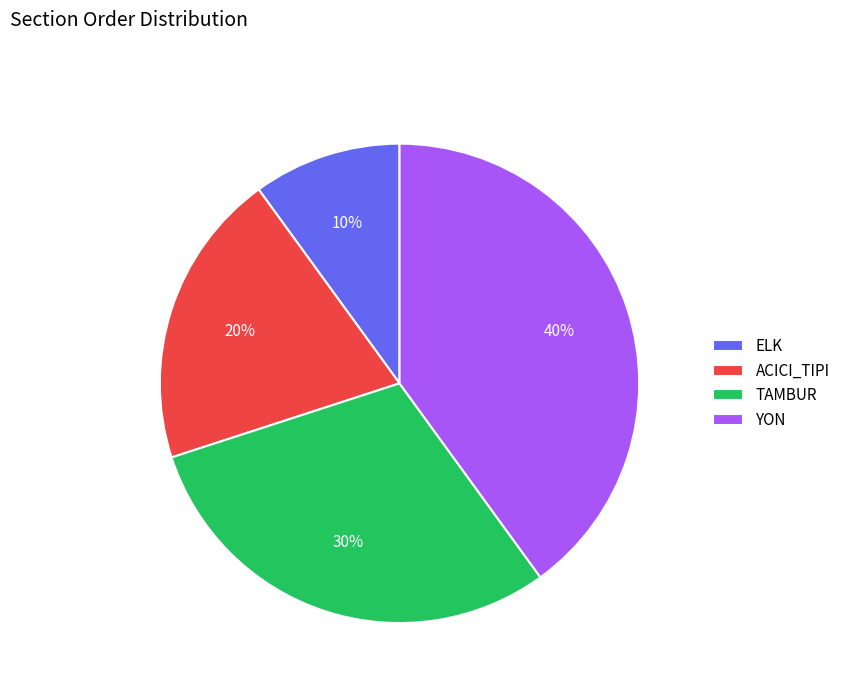

Approximately how many times larger is the value at TAMBUR compared to ELK?

3.0